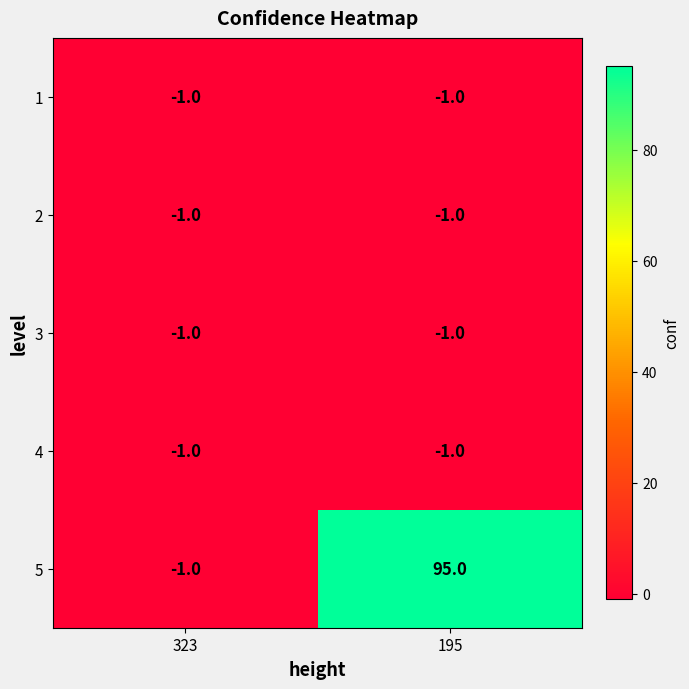

Is it true that 3 equals 0 at 195?

False